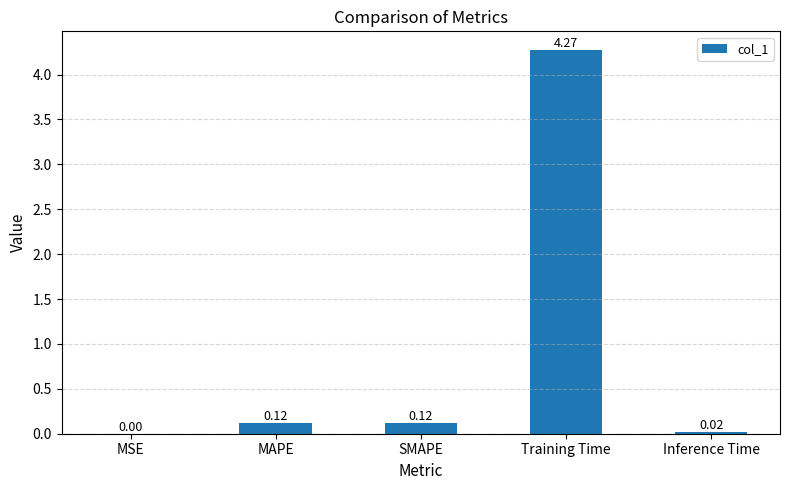

At which category does the chart reach its peak across all series?

Training Time